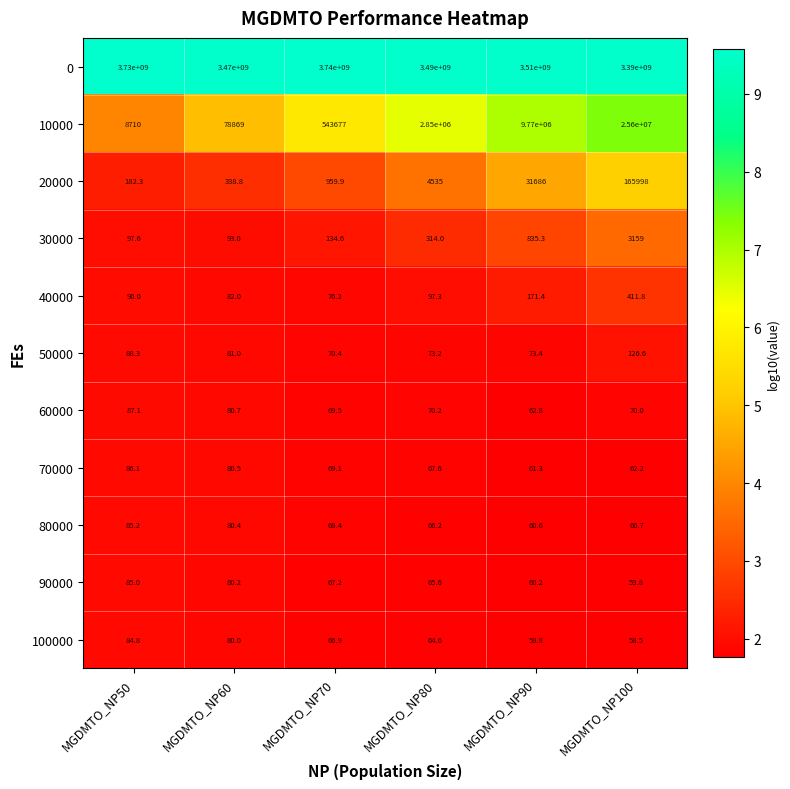

Between MGDMTO_NP80 and MGDMTO_NP100, which series saw the biggest shift?

0